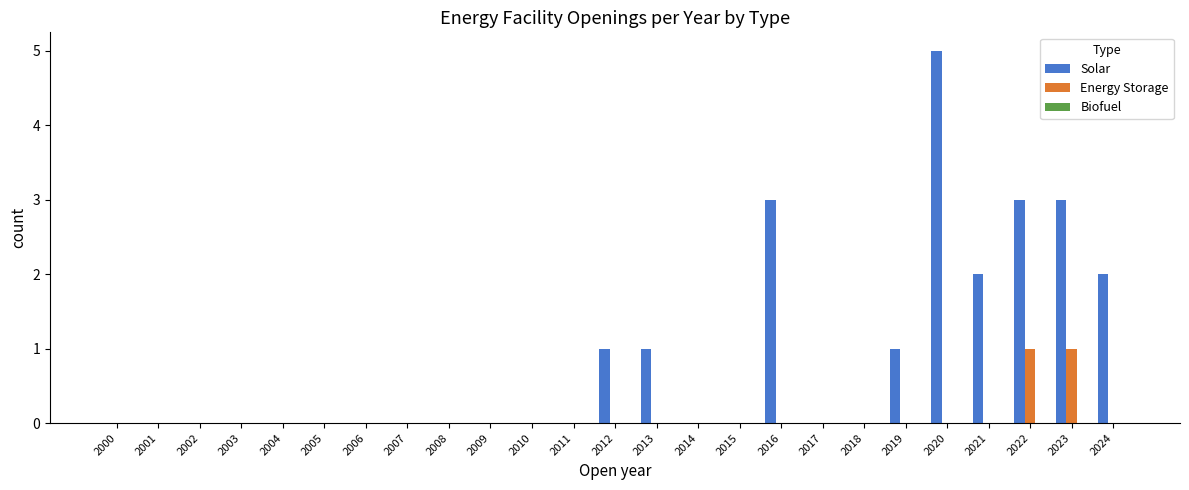

How many groups of bars are there?

25